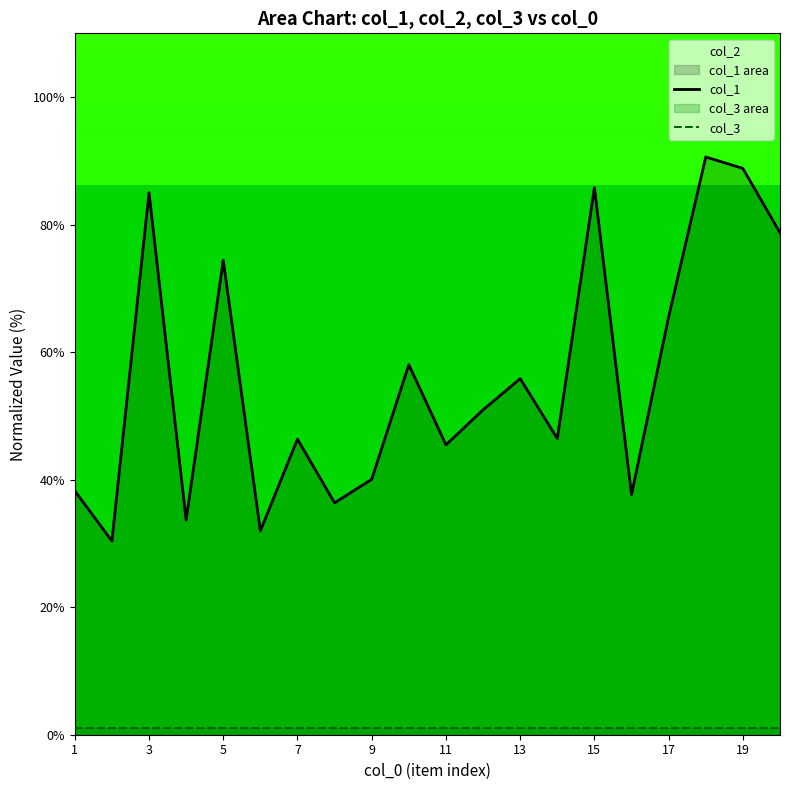

What is the difference between the highest and lowest values at 13?

45.4